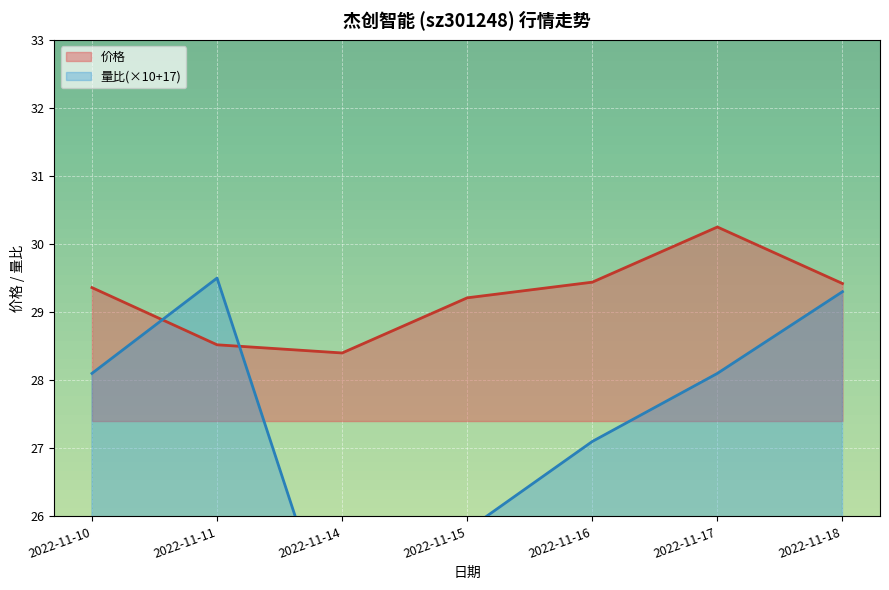

The value of 价格 at 2022-11-17 is 30.2. True or false?

True